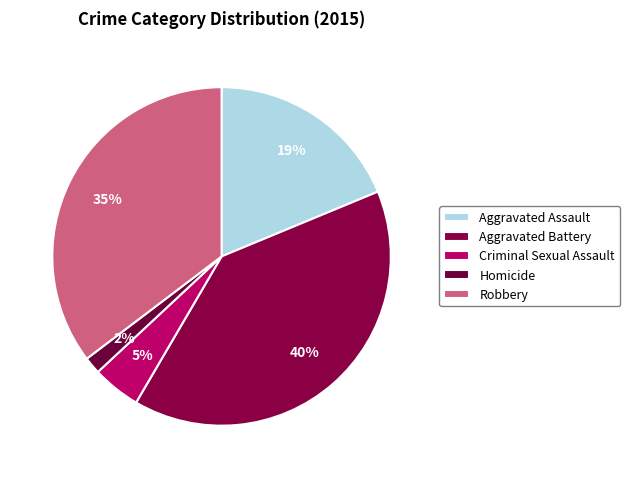

Do Criminal Sexual Assault and Aggravated Battery together represent more than half of the pie?

No